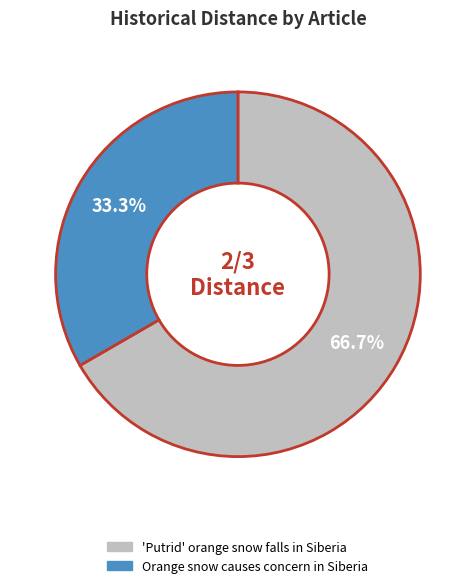

How many slices are in this pie chart?

2